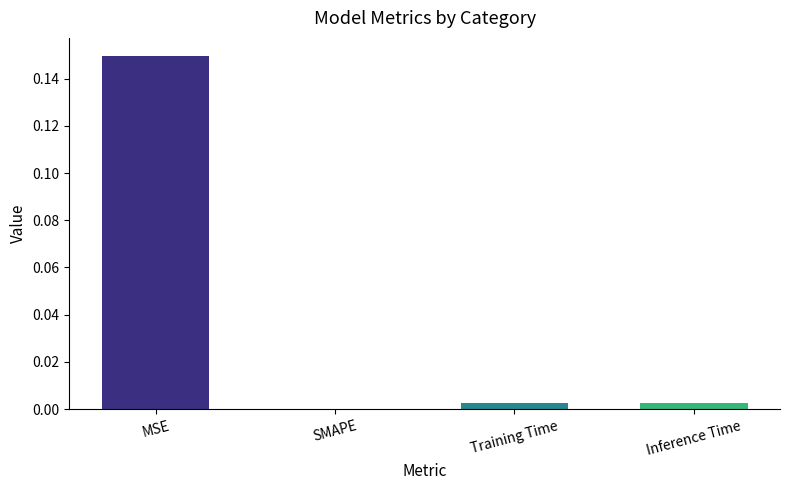

The value at Training Time is 0.0. True or false?

True